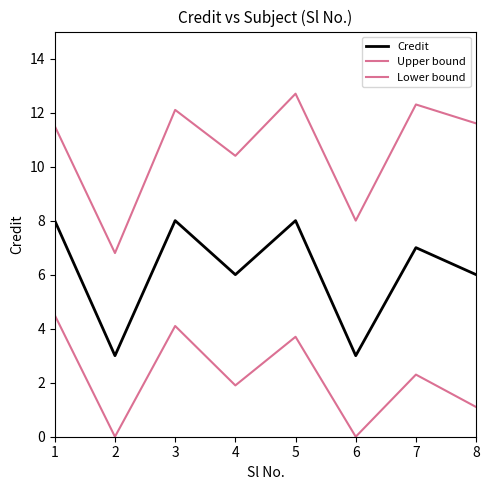

True or false: Lower bound and Credit cross at least once.

False